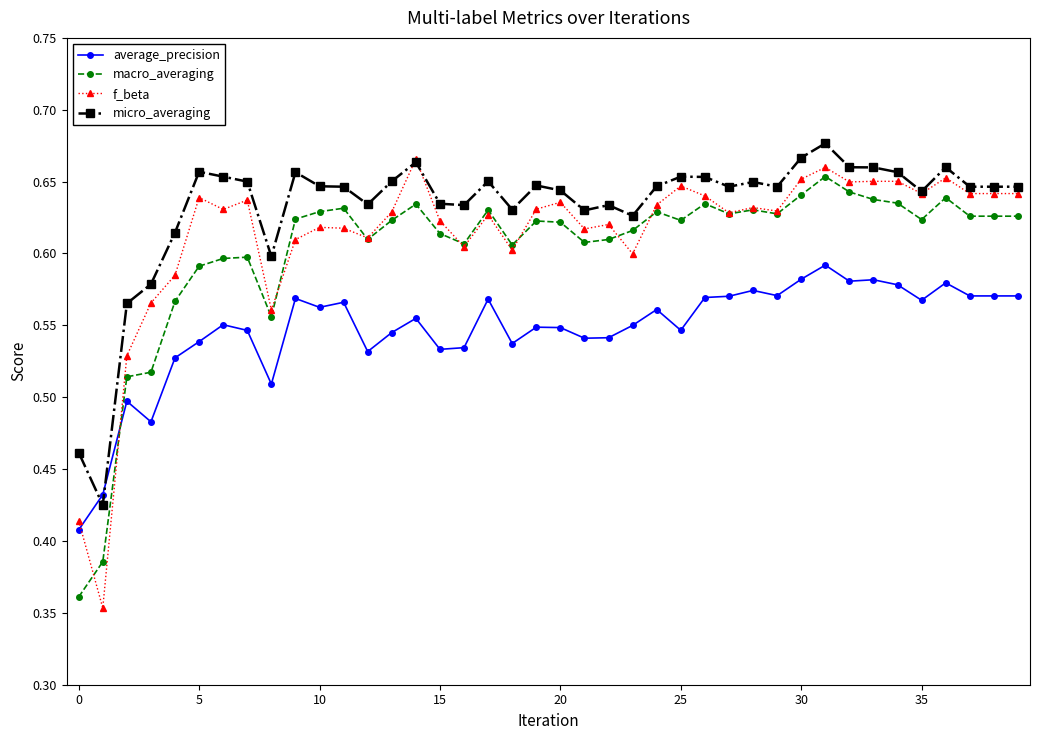

Which series has the widest spread of values?

f_beta